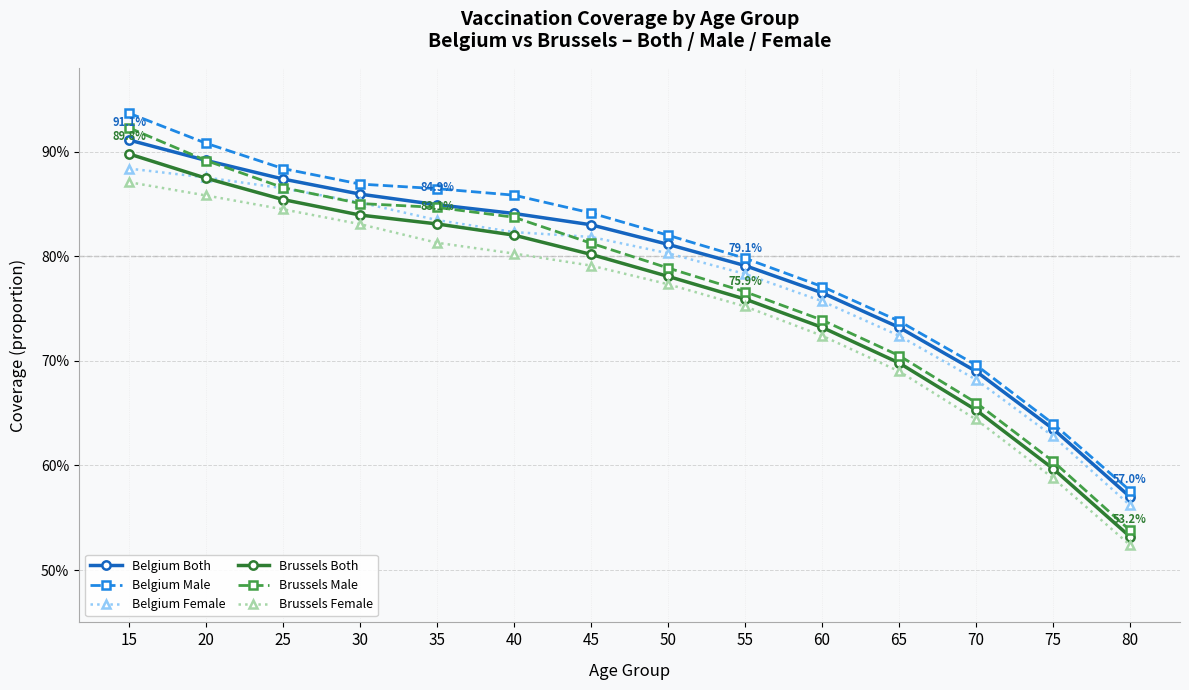

True or false: Belgium Male and Belgium Female cross at least once.

False